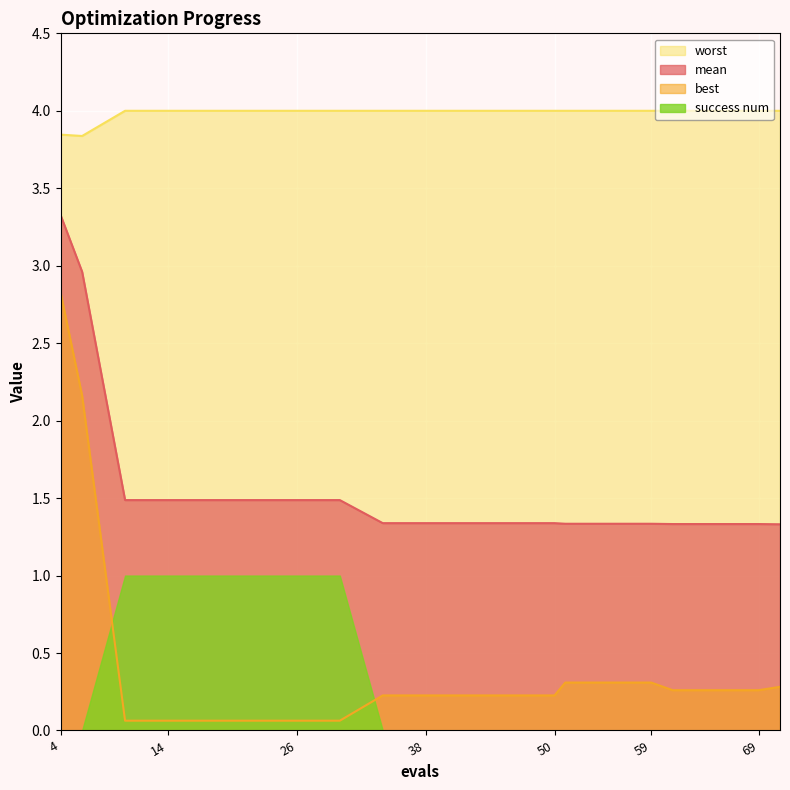

Which category has the lowest value in the best series?

10